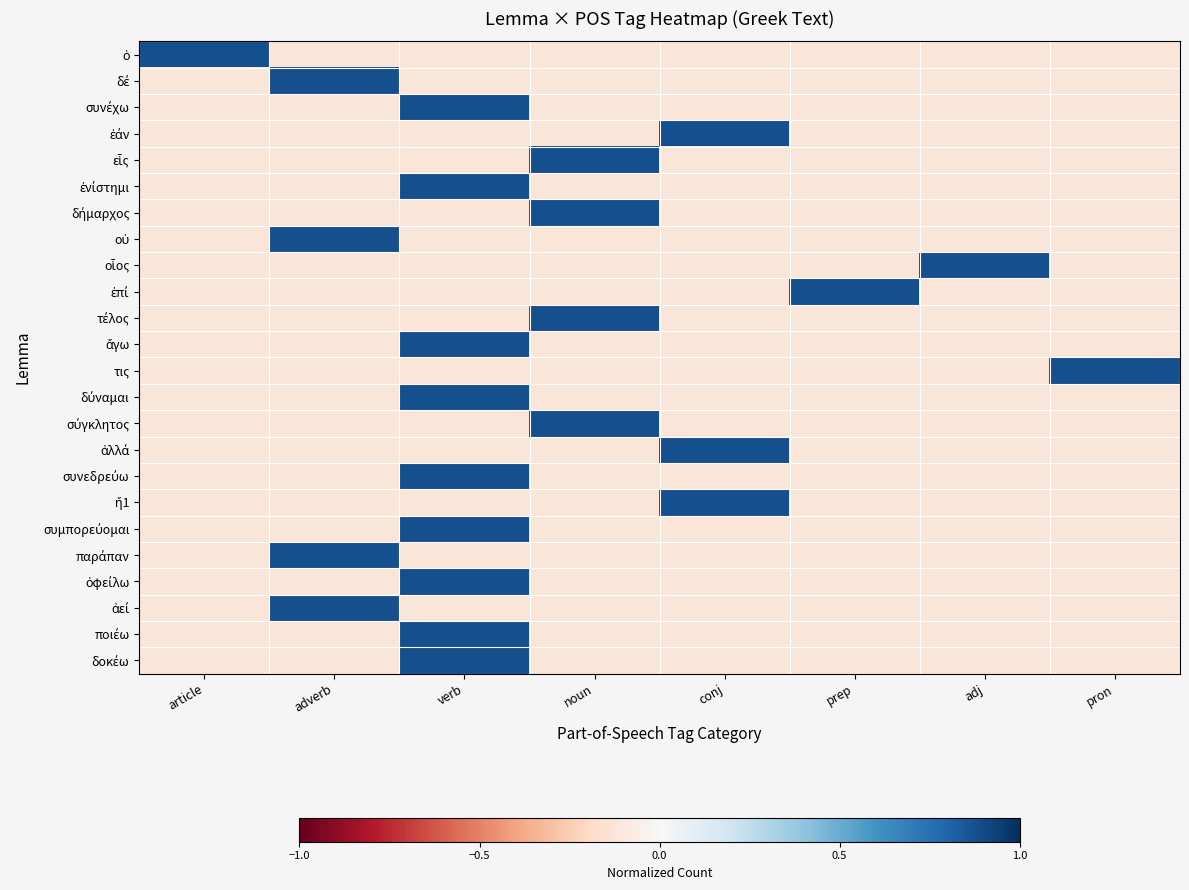

Which series has the largest total across all categories?

ὁ